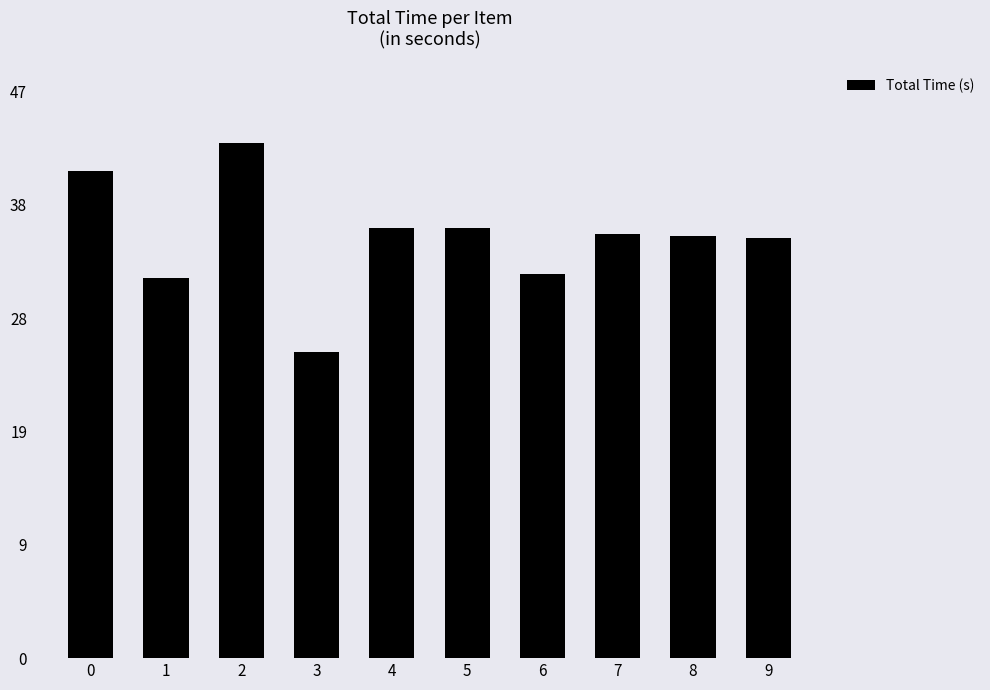

Is it true that the value at 4 is 9.0?

False